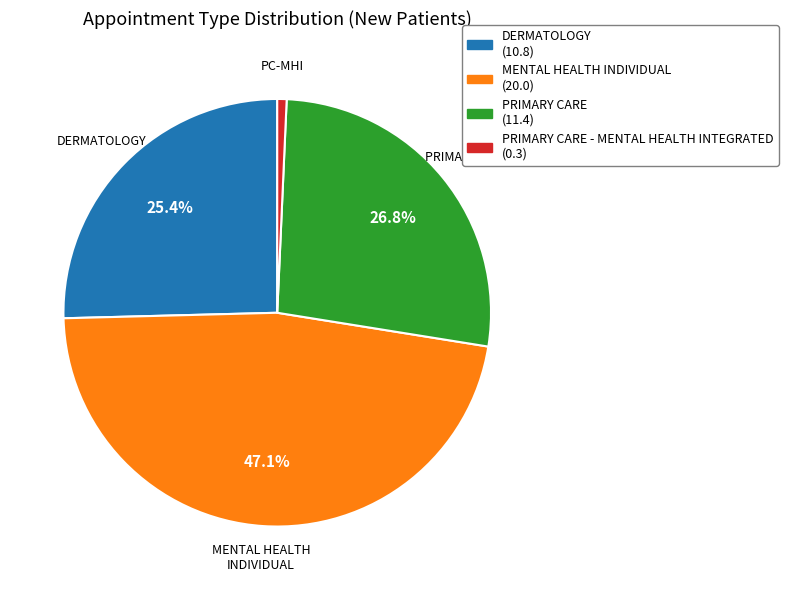

Is there any slice that represents more than half of the pie?

No